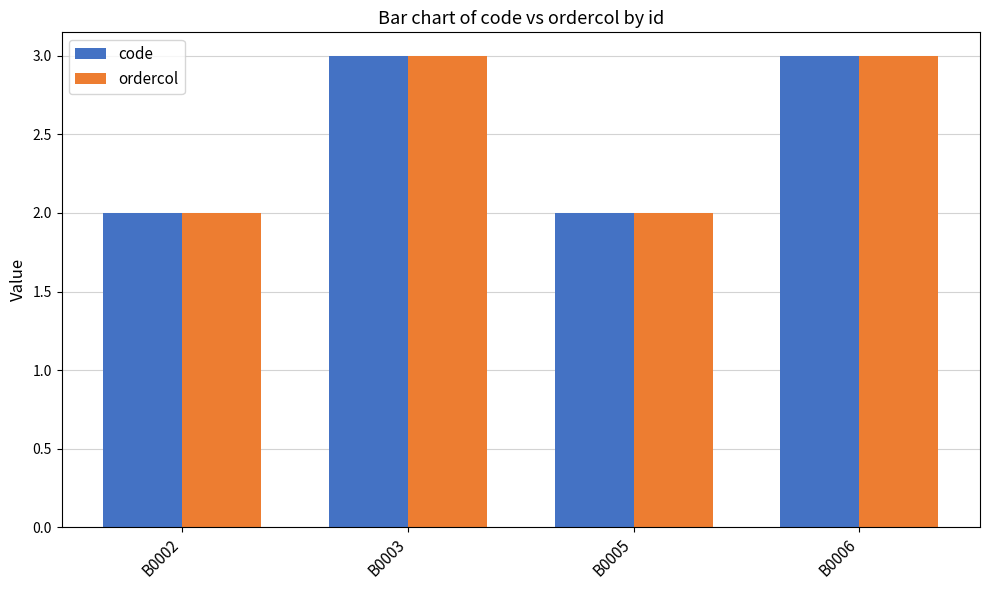

How many series are shown in this chart?

2